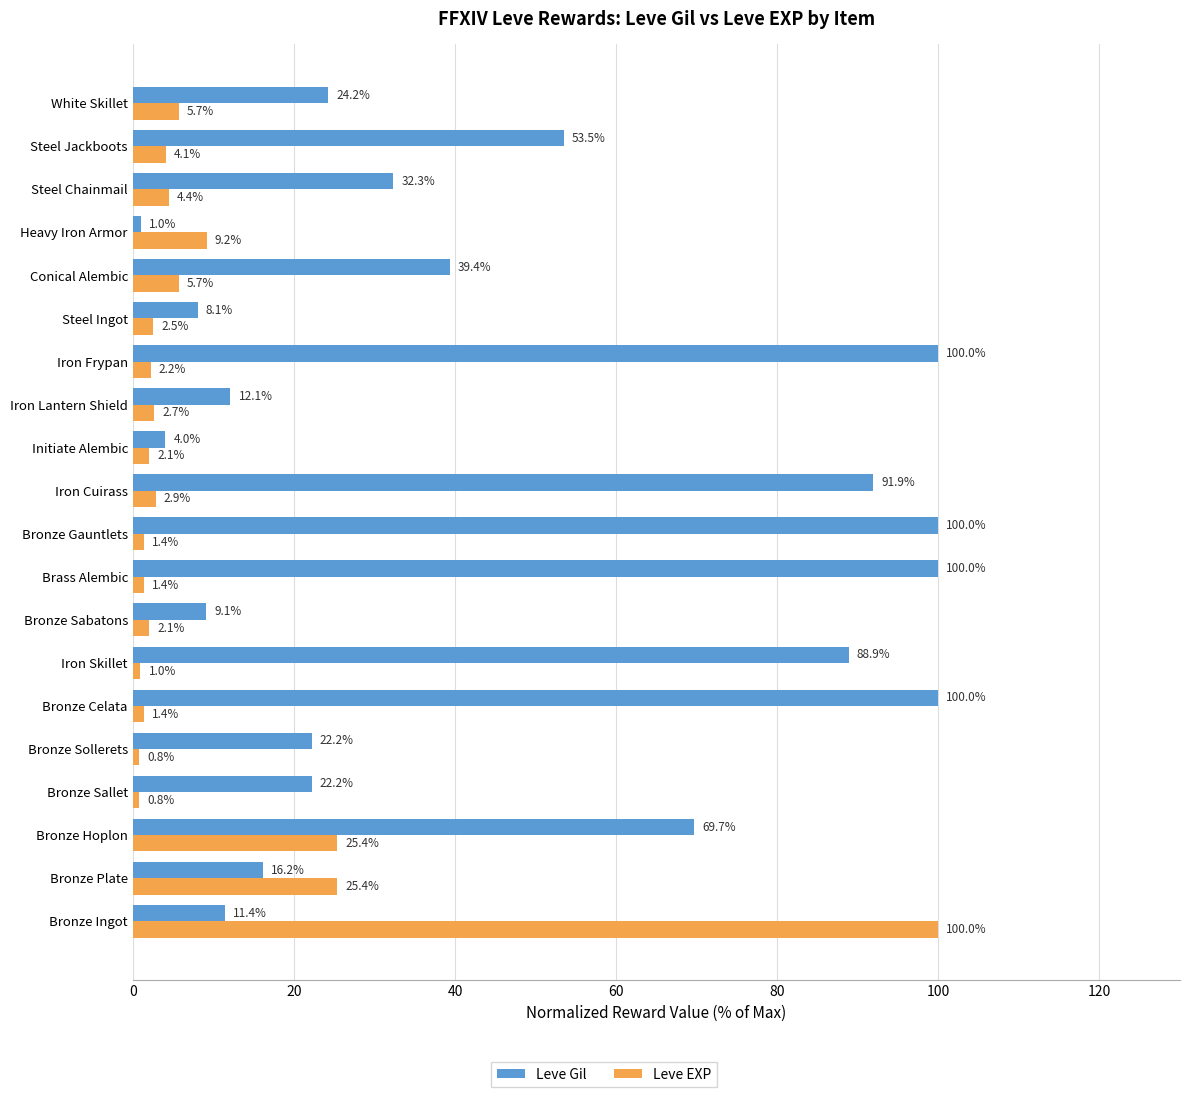

Which series has the largest range (max minus min)?

Leve EXP